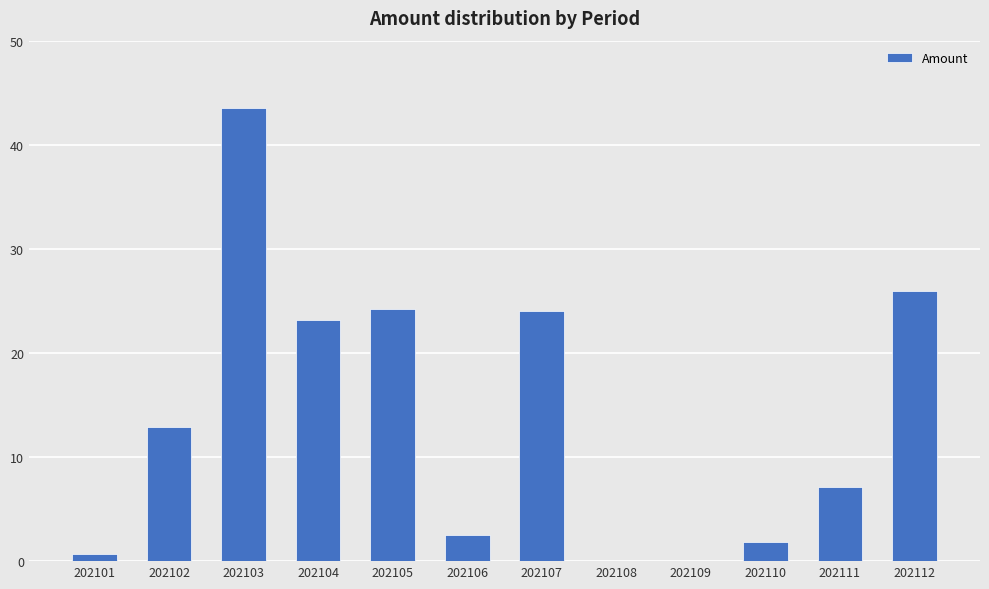

Count the number of categories in the chart.

12